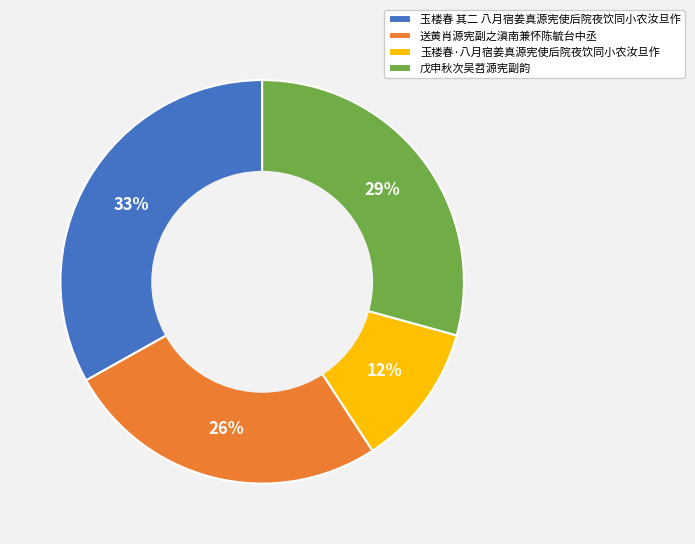

Between 玉楼春·八月宿姜真源宪使后院夜饮同小农汝旦作 and 玉楼春 其二 八月宿姜真源宪使后院夜饮同小农汝旦作, which is larger?

玉楼春 其二 八月宿姜真源宪使后院夜饮同小农汝旦作